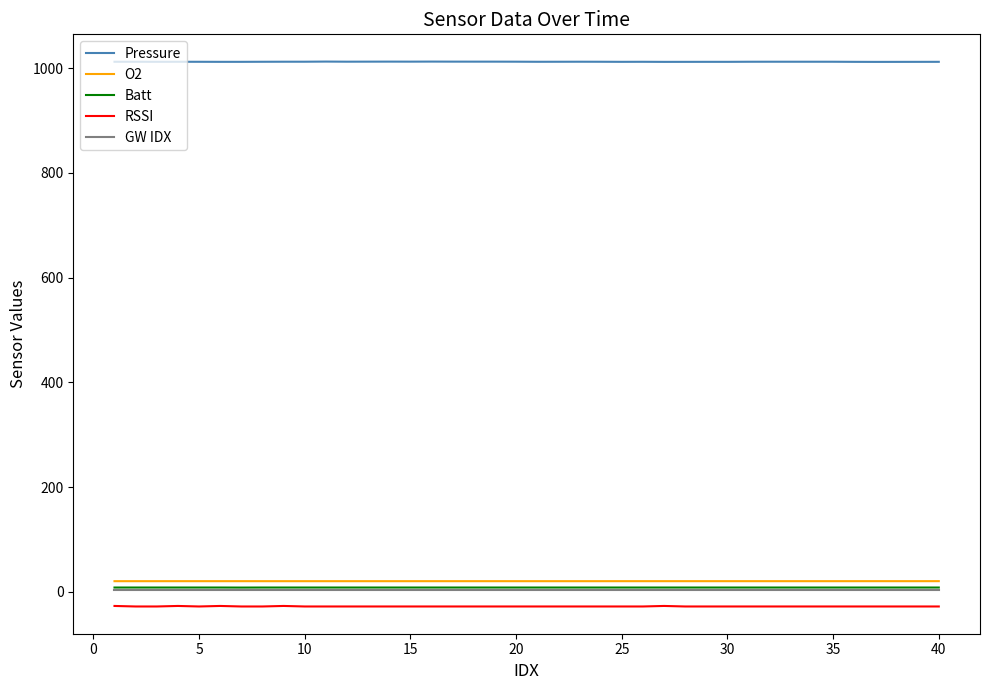

What is the smallest value displayed?

-28.0